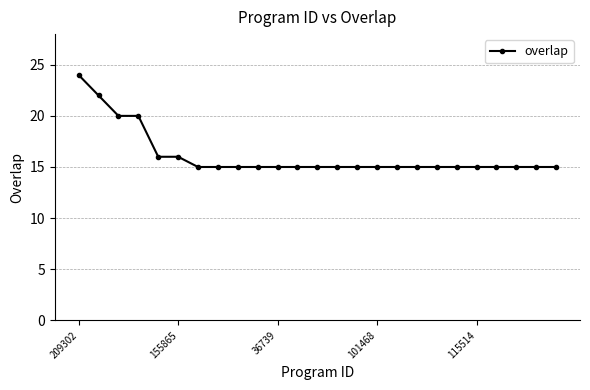

What is the average value?

16